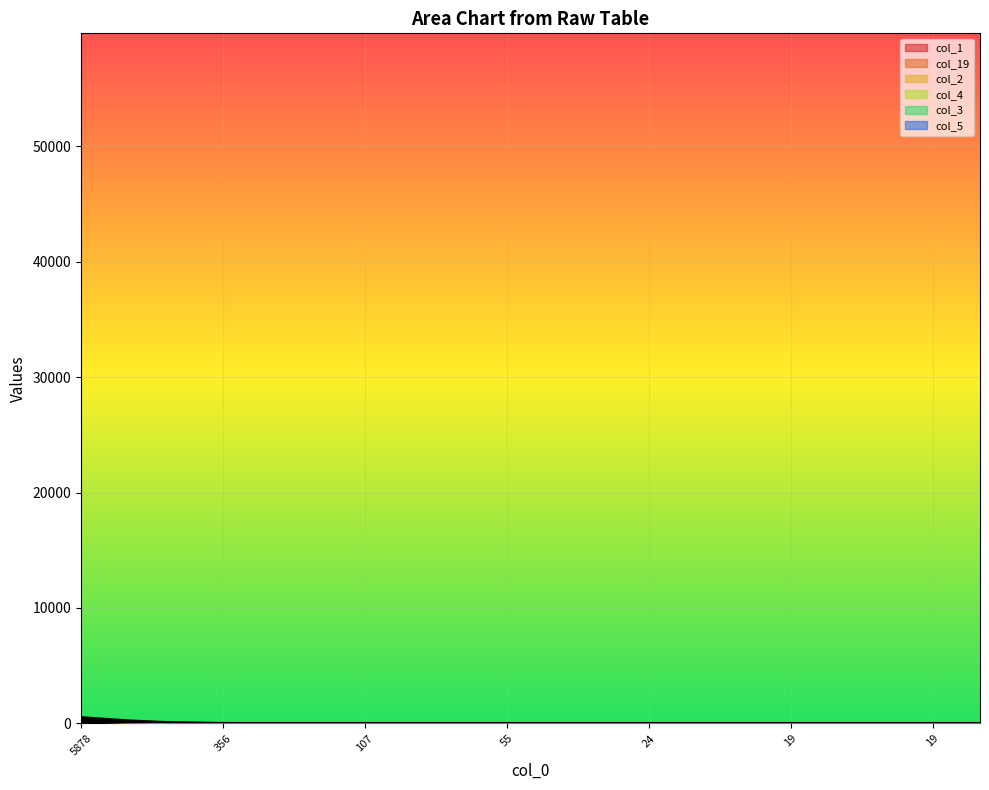

At which category is the sum across all series the highest?

5878